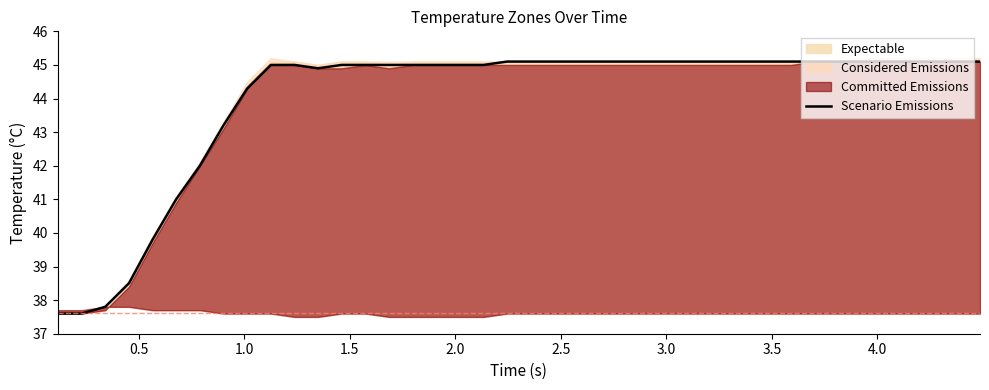

What is the lowest value of the Scenario Emissions series?

37.6